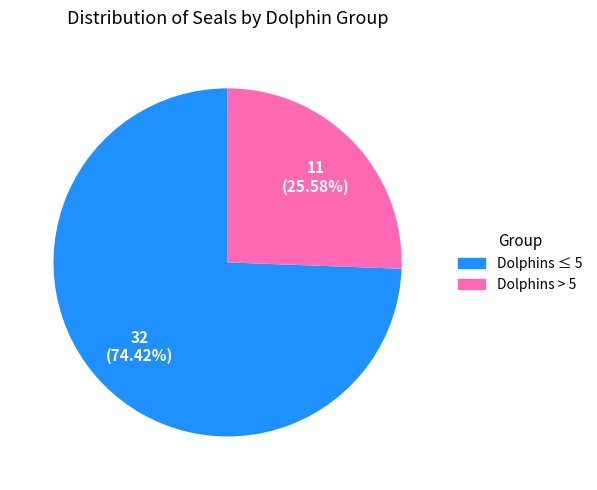

What is the ratio of the value at Dolphins > 5 to the value at Dolphins ≤ 5?

0.3